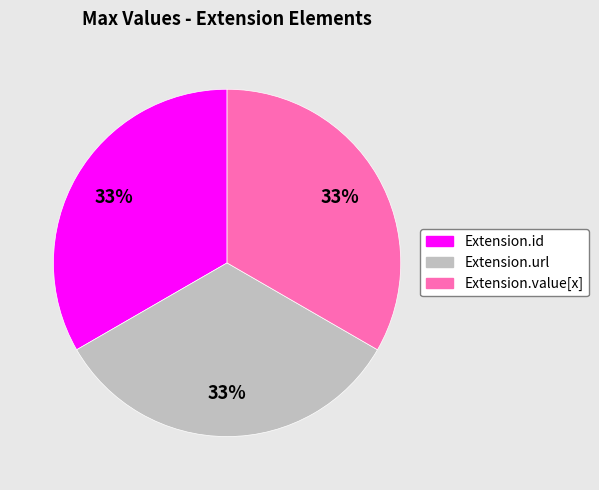

To the nearest percent, what is the average slice percentage?

33%